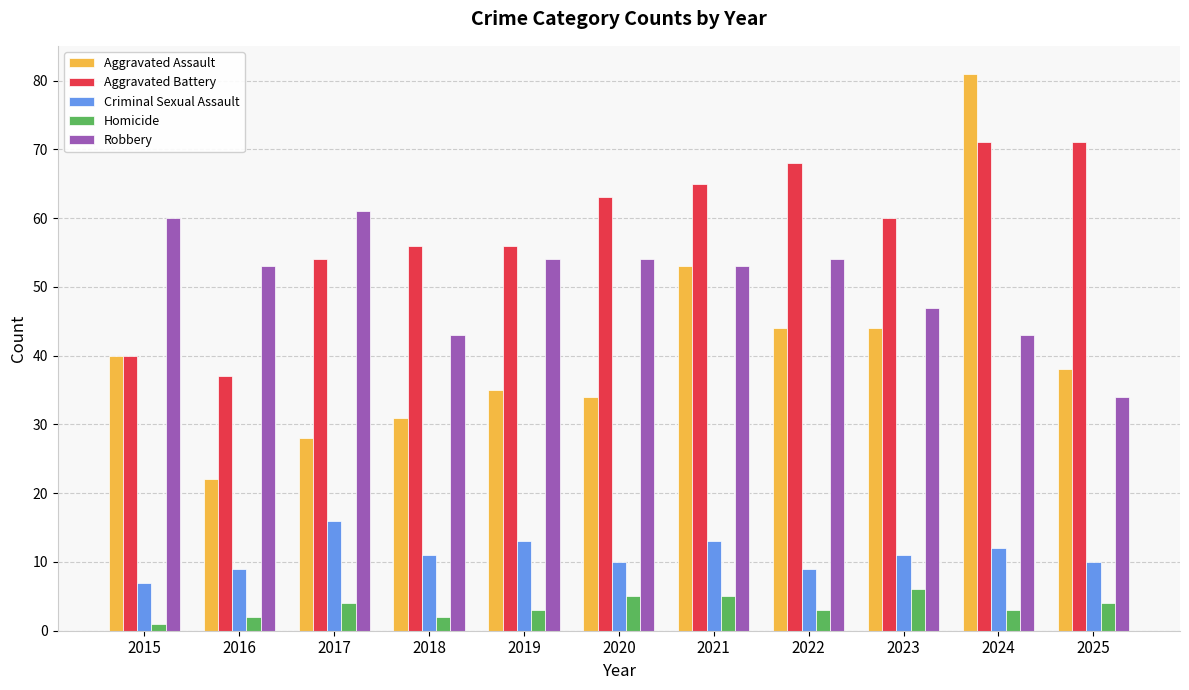

Count the Homicide values in the range 2 to 5.

9